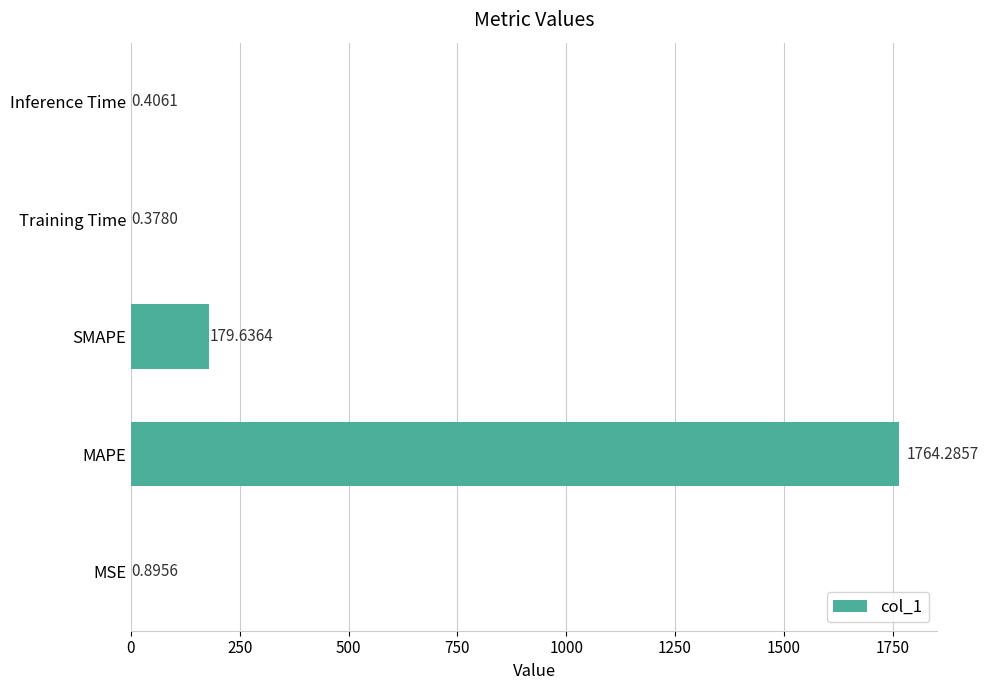

What is the greatest value displayed?

1764.3